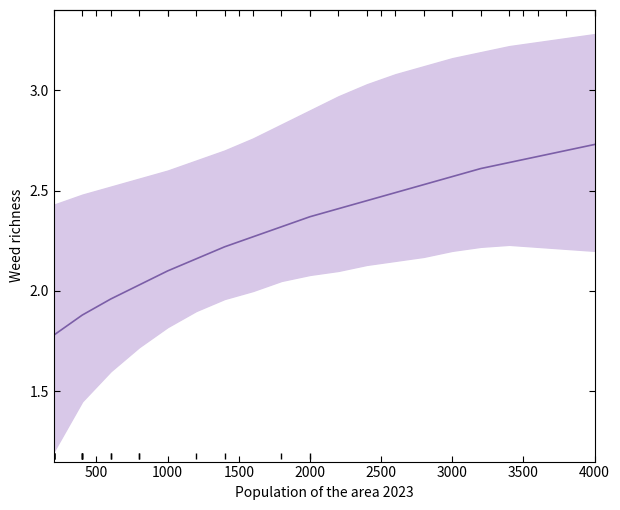

What is the ratio of the value at 16 to the value at 3500?

1.2